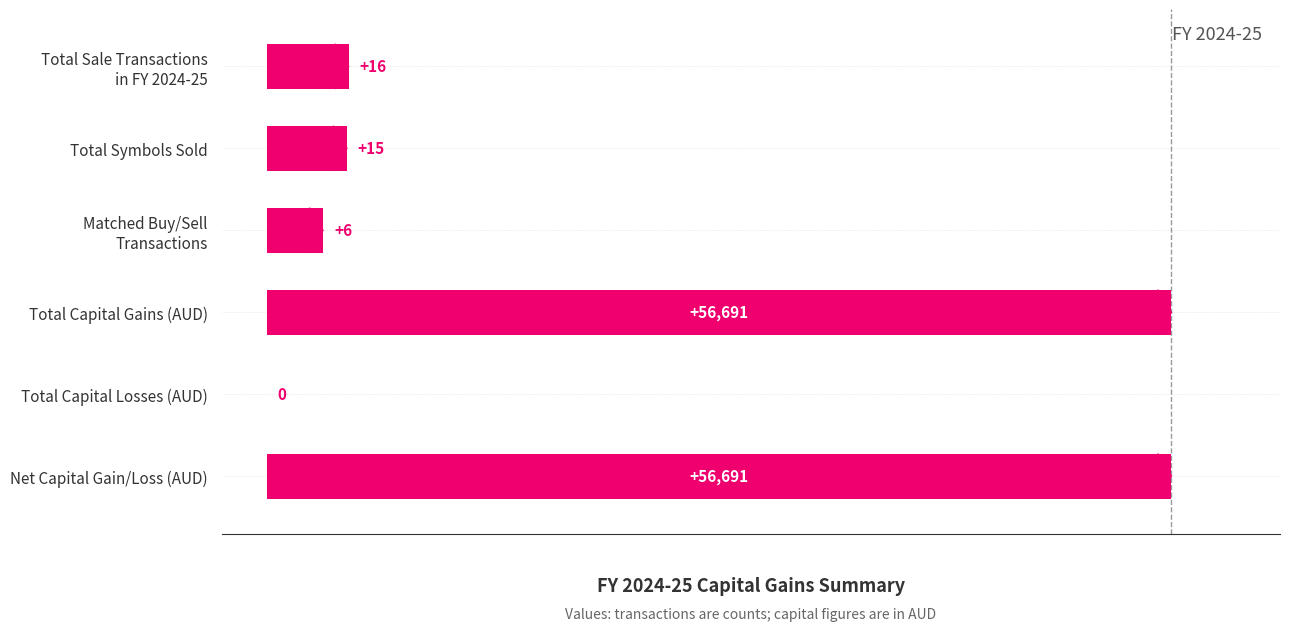

Are the bars grouped side by side (vs. stacked)?

No